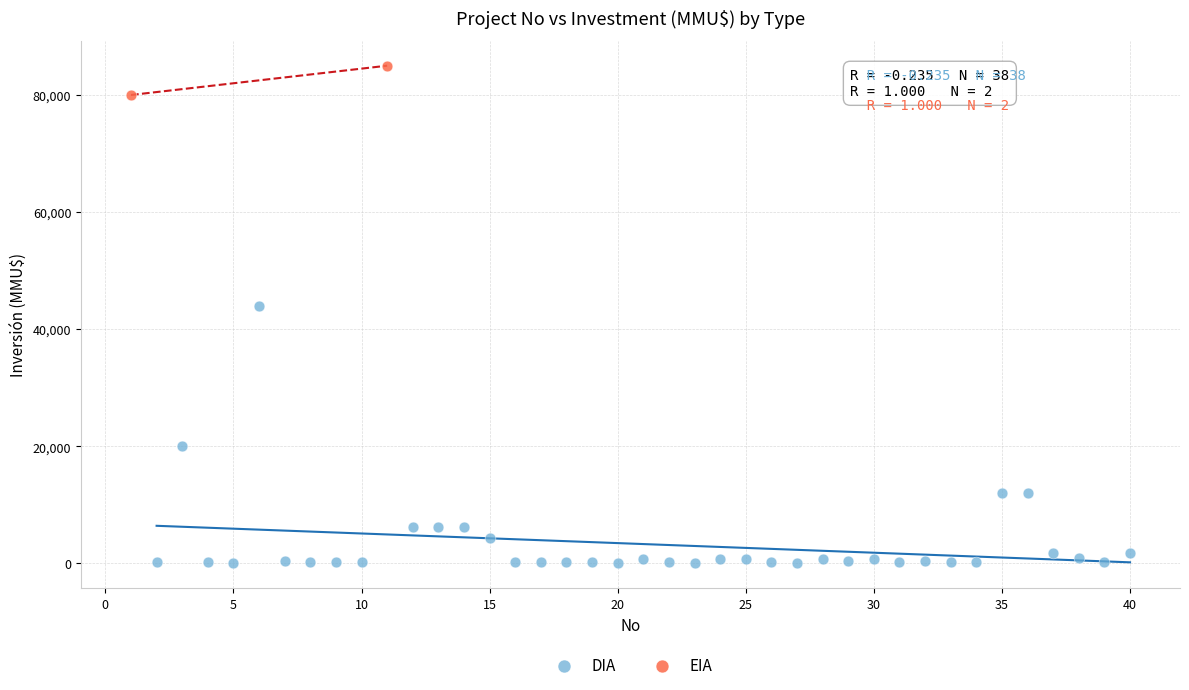

What are all the series names shown in the legend?

DIA, EIA